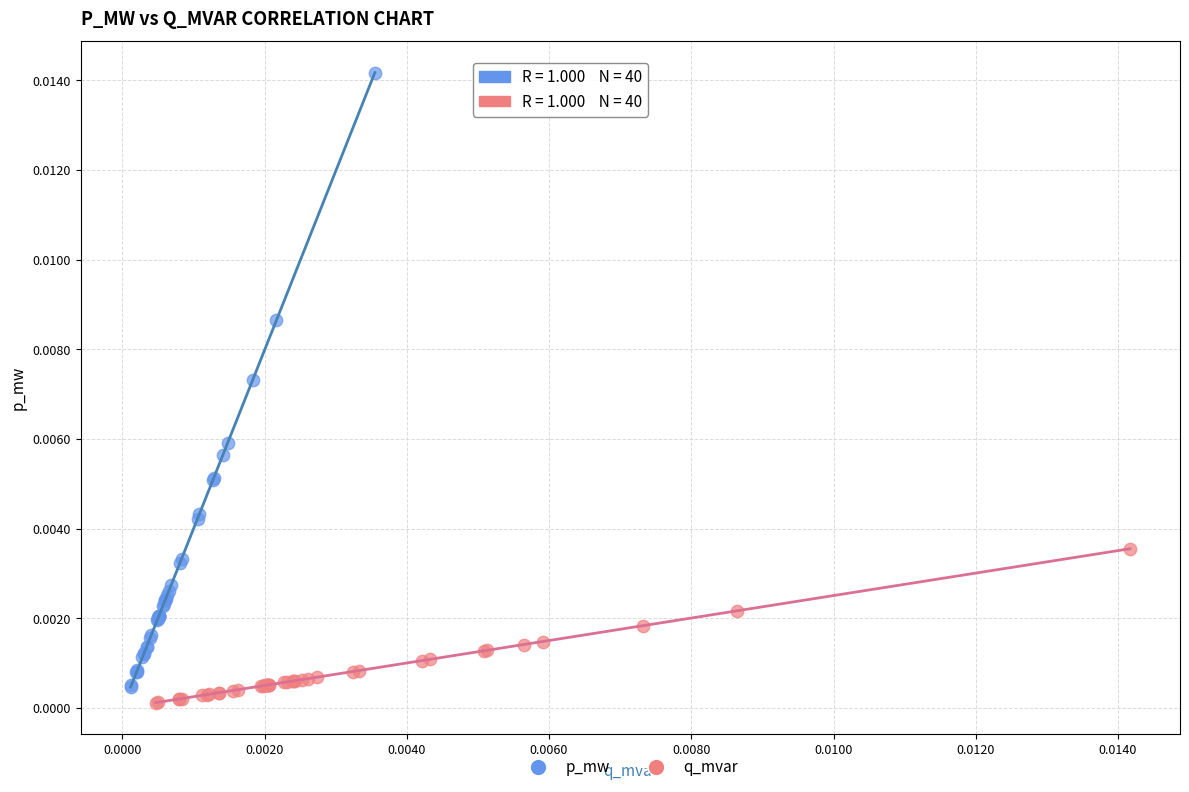

Which series contains the highest Y value?

p_mw